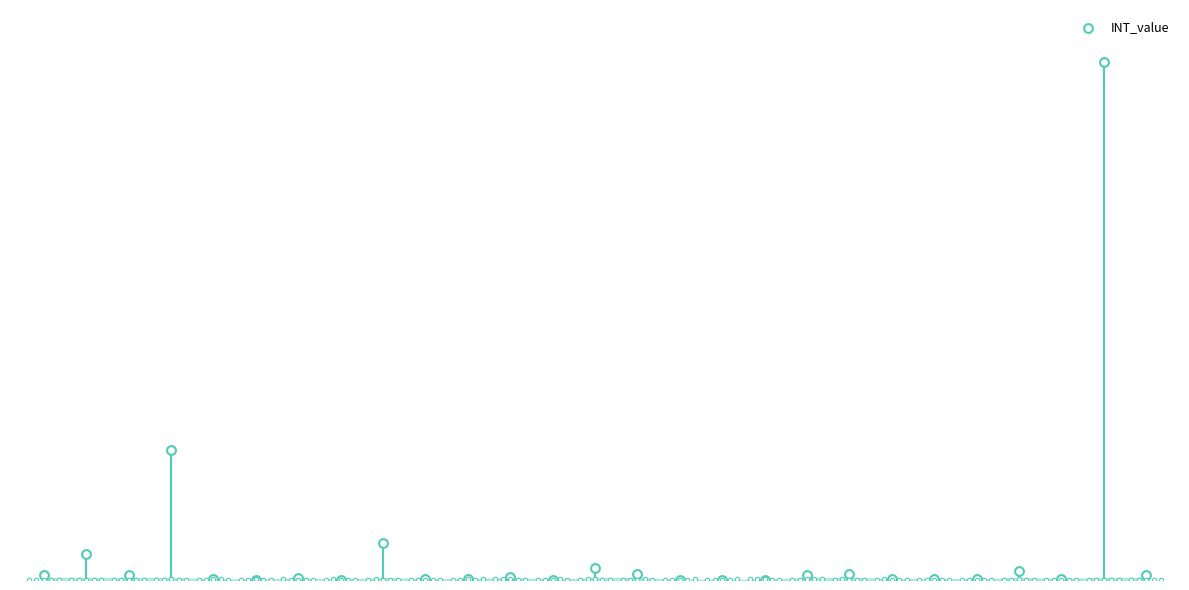

Approximately how many times larger is the value at 16 compared to 9?

0.1